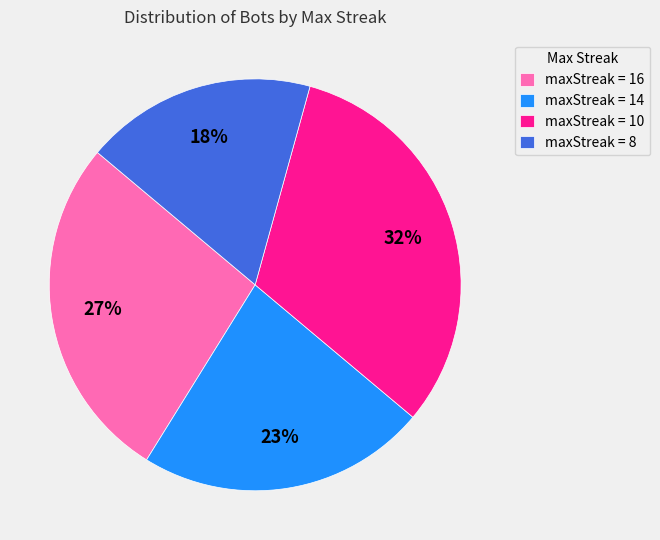

Does any single category account for the majority?

No